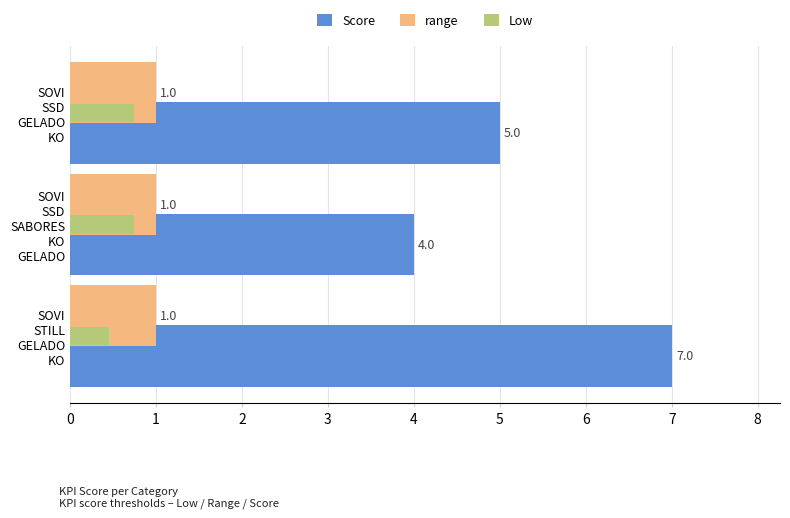

What is the minimum value for Score?

4.0